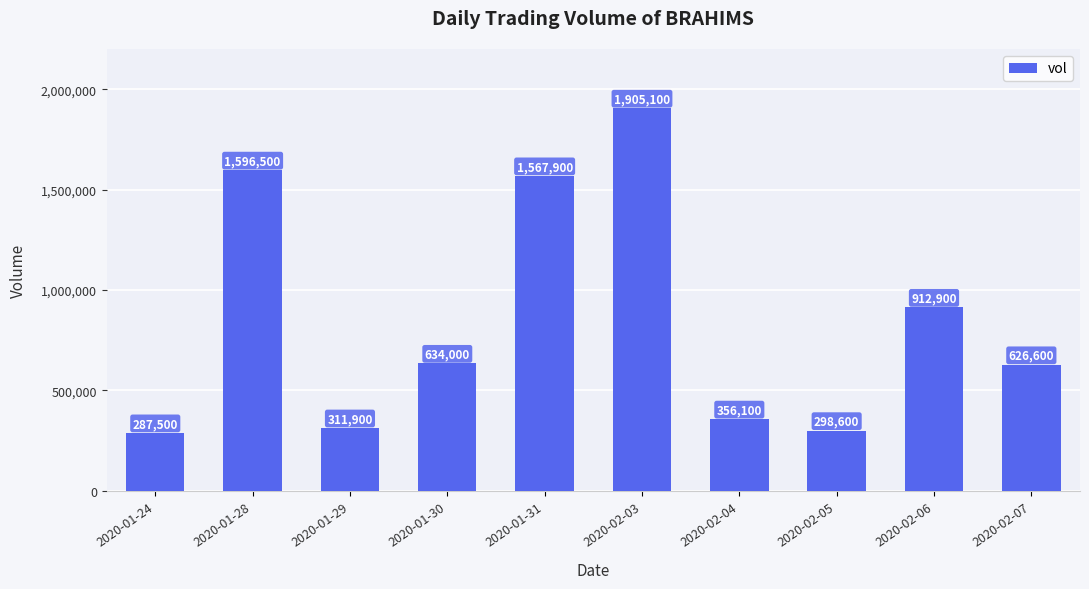

Reading left to right, what are all the values shown in this chart?

2020-01-24=287500	2020-01-28=1596500	2020-01-29=311900	2020-01-30=634000	2020-01-31=1567900	2020-02-03=1905100	2020-02-04=356100	2020-02-05=298600	2020-02-06=912900	2020-02-07=626600